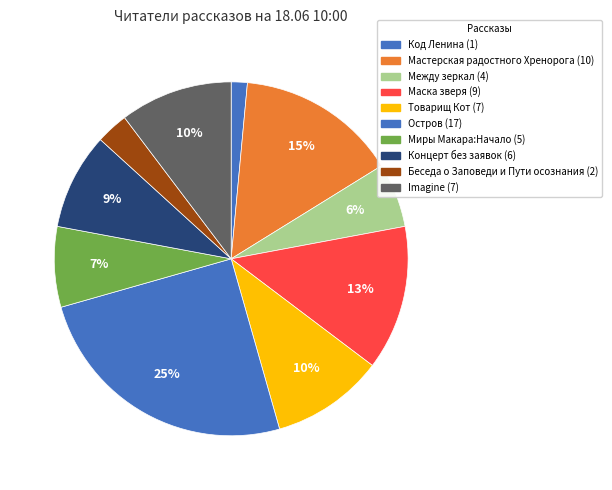

Count the number of slices in the pie.

10